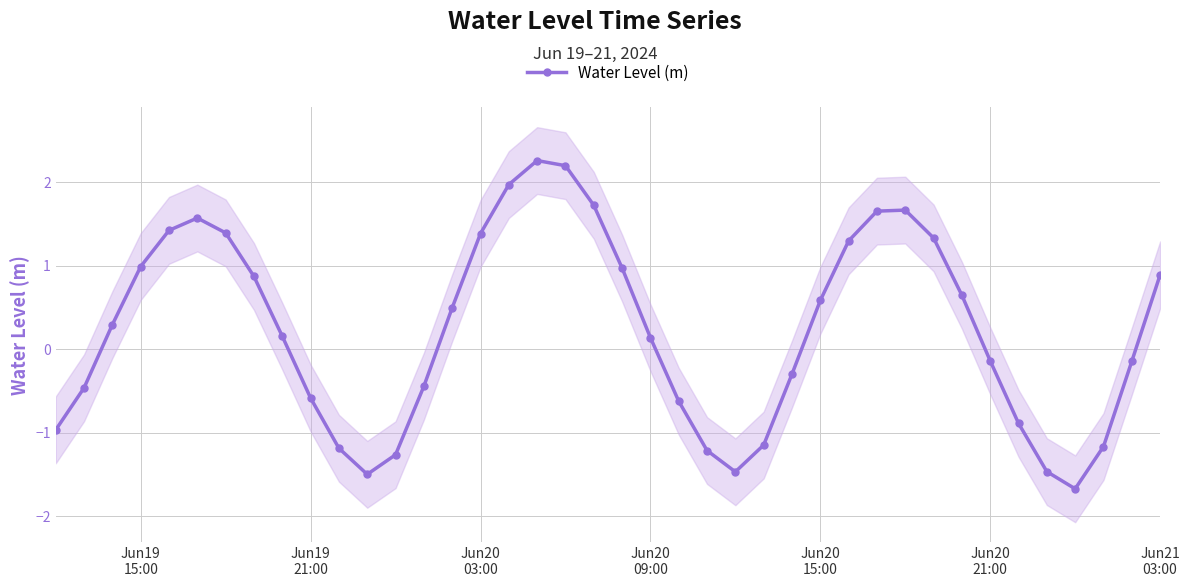

What is the maximum value for Water Level (m)?

2.3